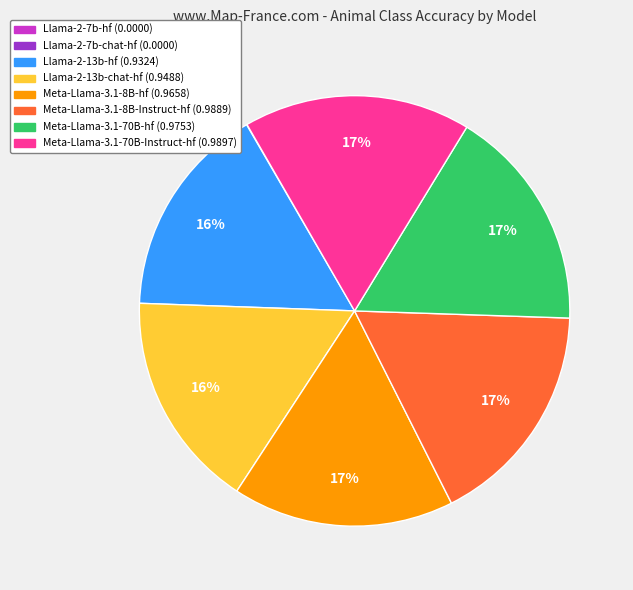

Is it true that Meta-Llama-3.1-70B-hf is 17% of the pie?

True